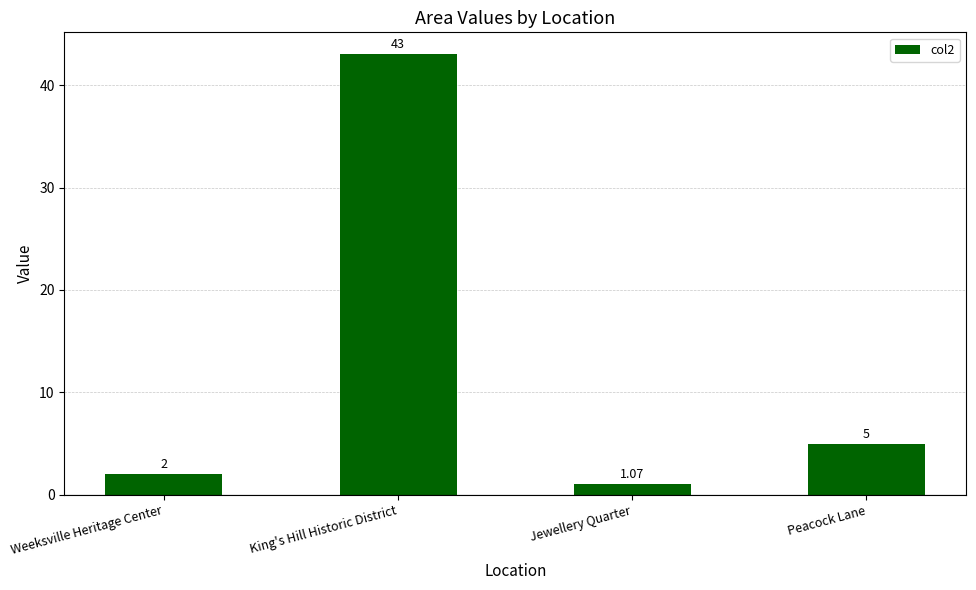

What is the label of the 2nd bar from the left?

King's Hill Historic District